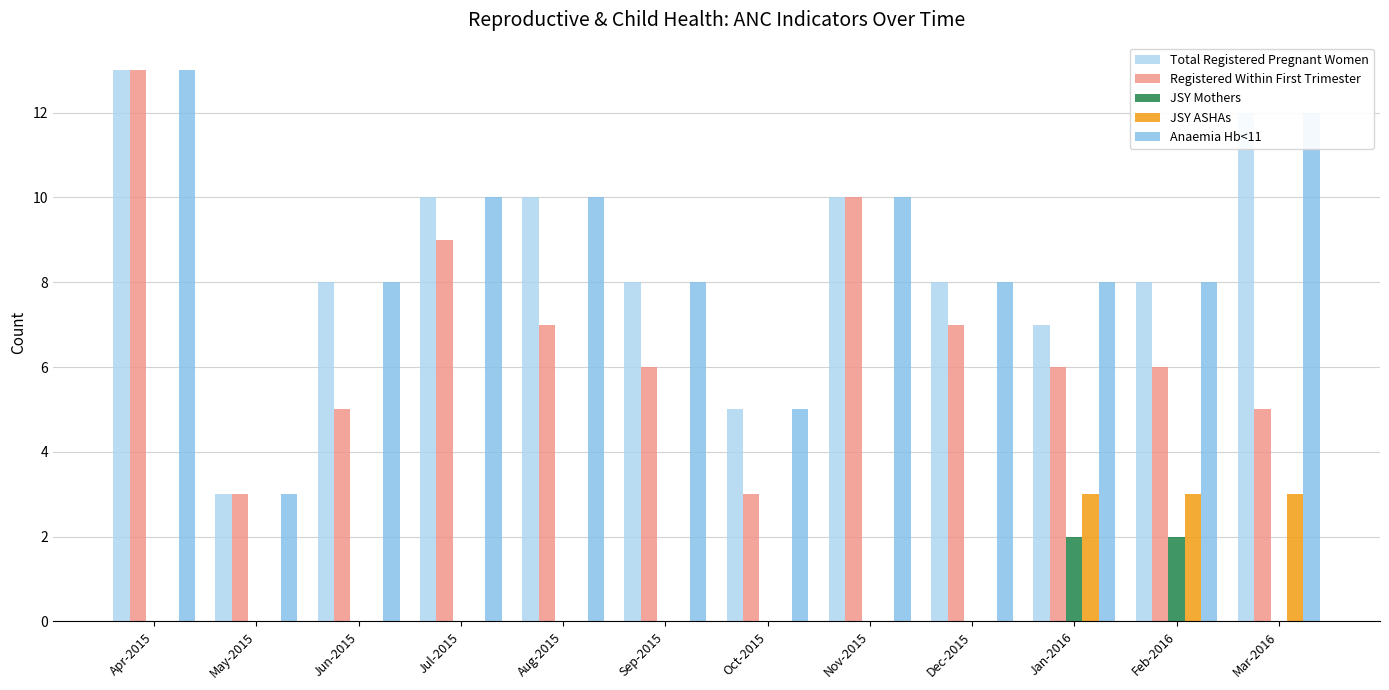

Does the chart contain stacked bars?

No